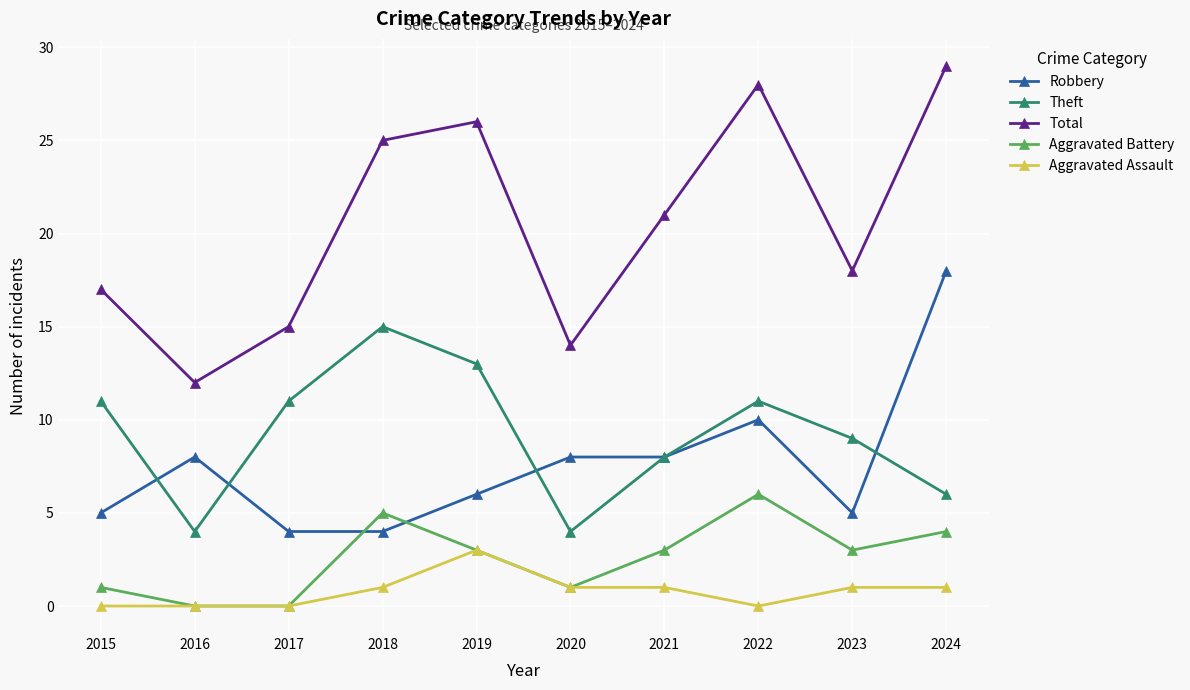

What is the spread (max minus min) of values at 2019?

23